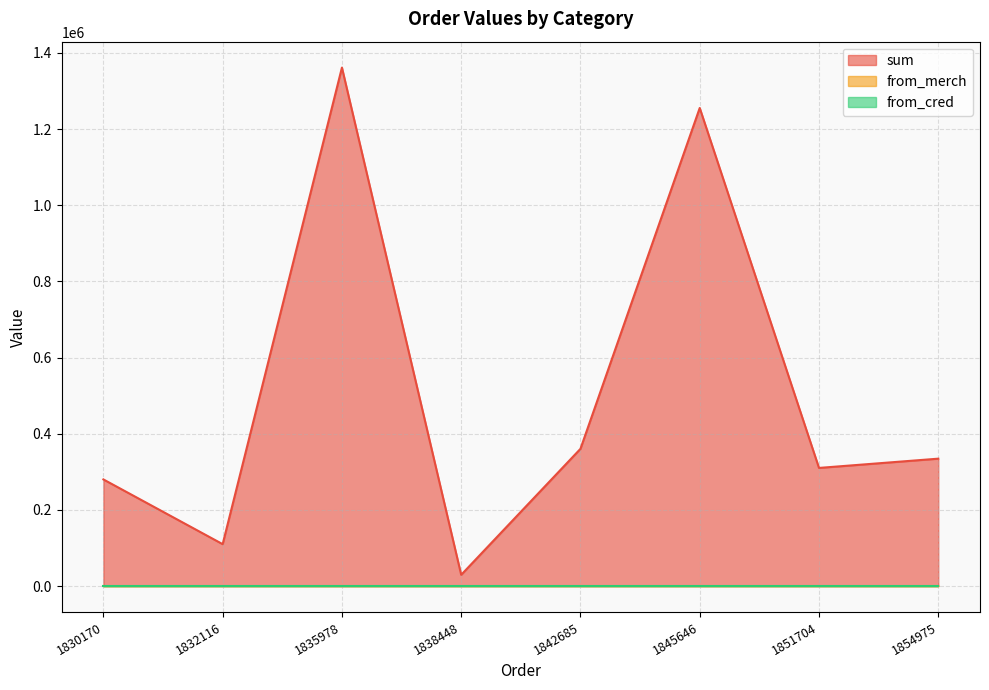

How many interior local peaks does the from_merch series have?

1